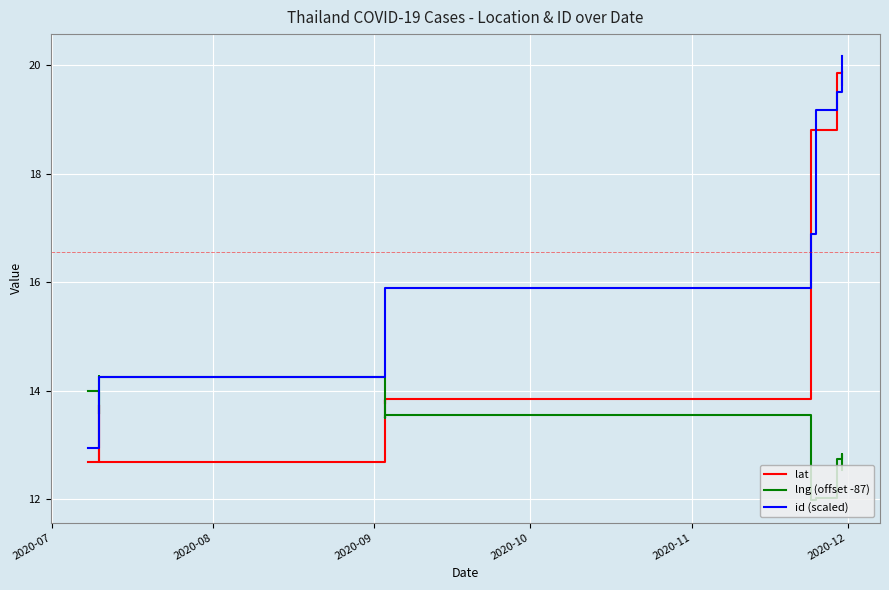

What is the maximum value shown in the chart?

20.2